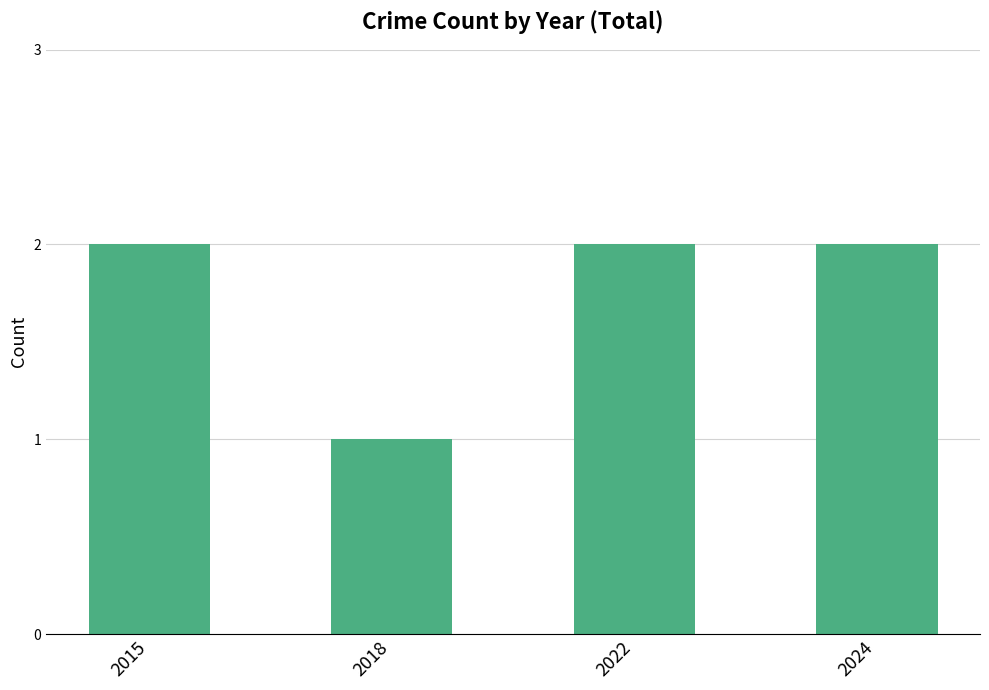

The chart shows a value of 0 at 2018. True or false?

False